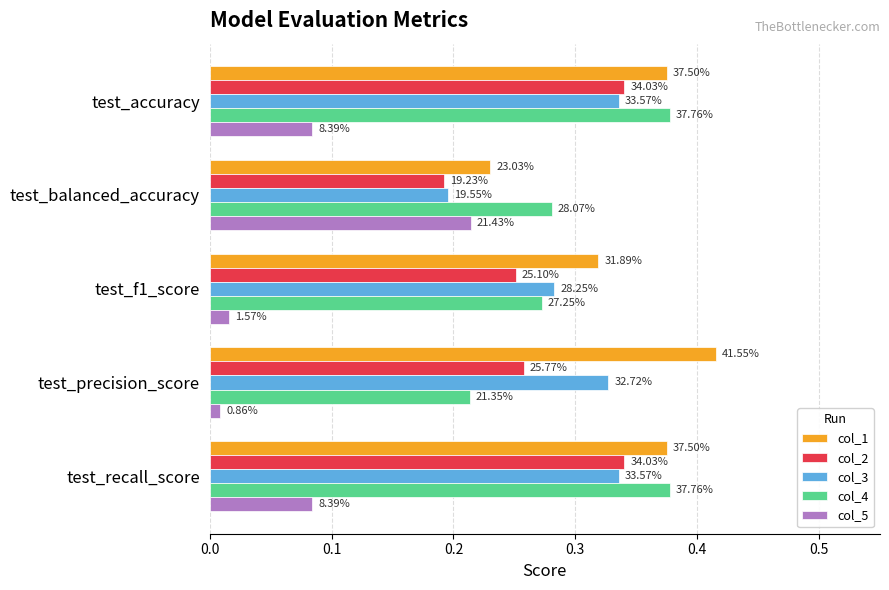

What is the greatest value displayed?

0.4